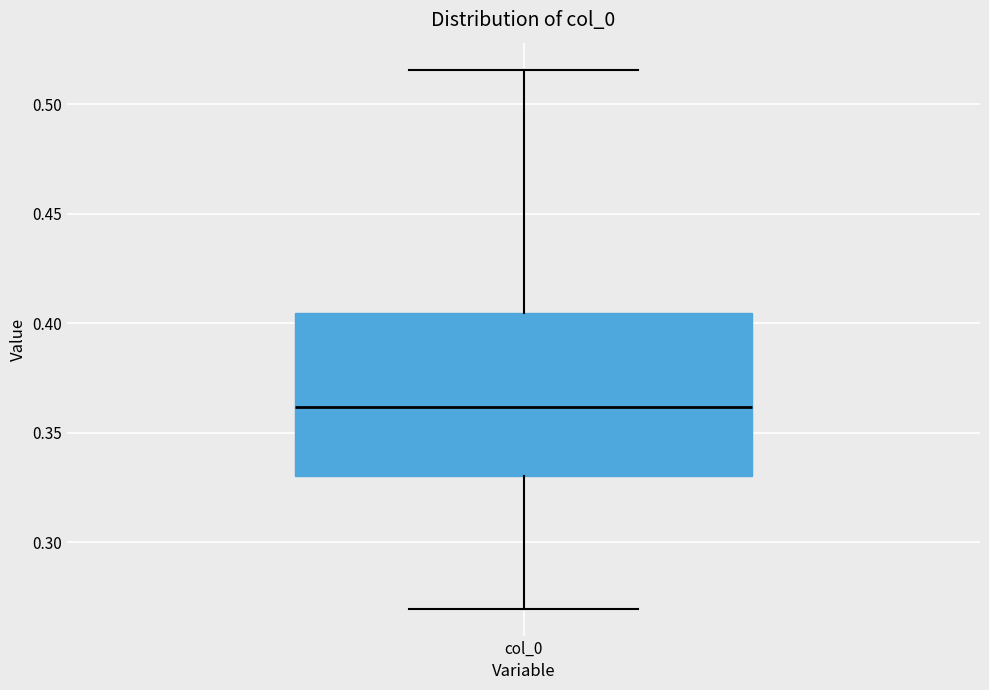

Read this box plot against the y-axis: the position of the median line, the range covered by the box, and the ends of both whiskers. The values are not printed on the chart, so give them approximately, as read against the axis.

median 0.360, box 0.330 to 0.405, whiskers 0.270 to 0.515